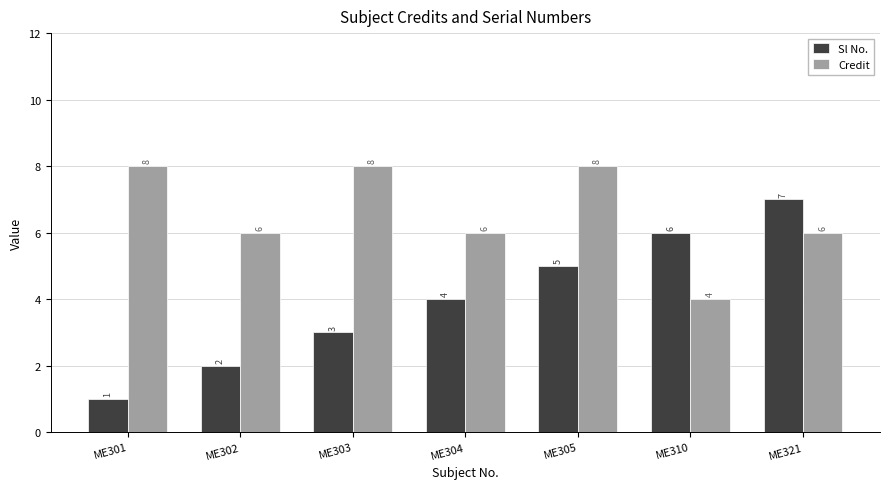

At ME303, list the series in order from smallest to largest.

Sl No., Credit